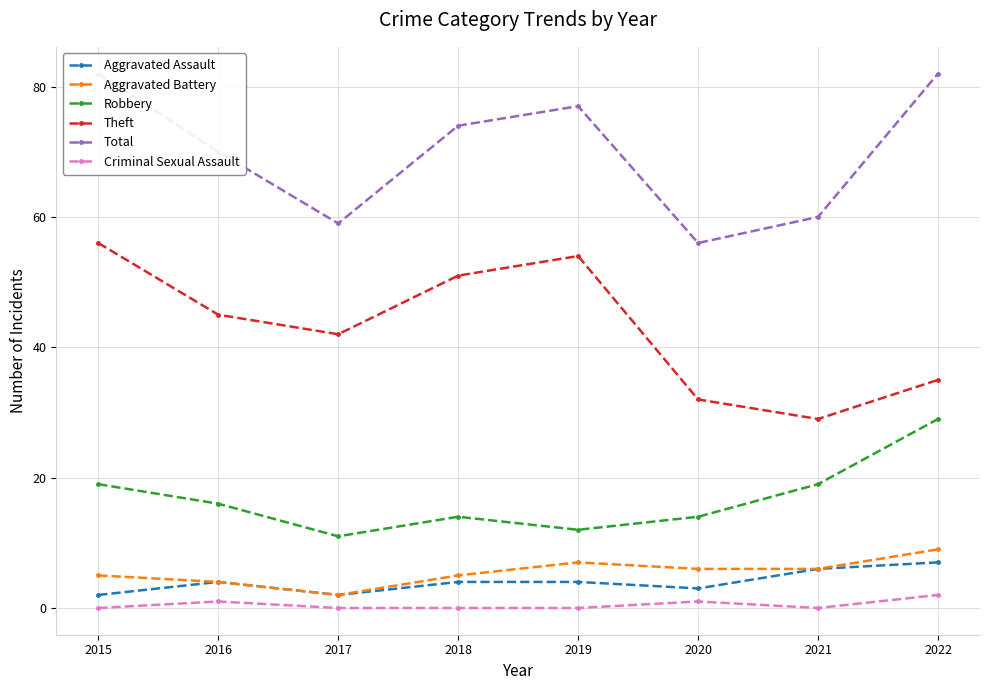

True or false: Total and Criminal Sexual Assault intersect in this chart.

False